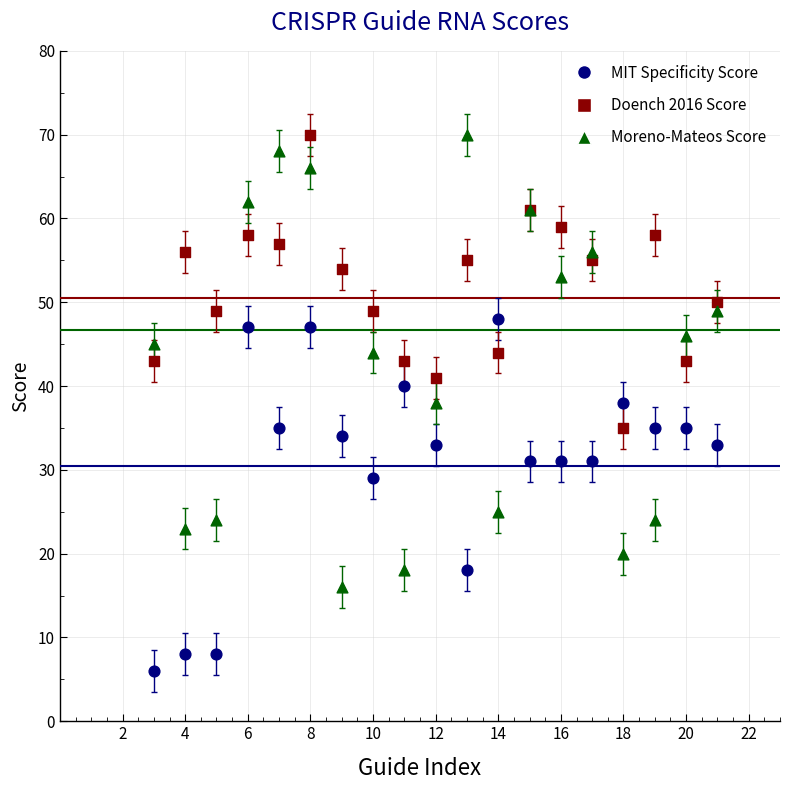

What are all the series names shown in the legend?

MIT Specificity Score, Doench 2016 Score, Moreno-Mateos Score